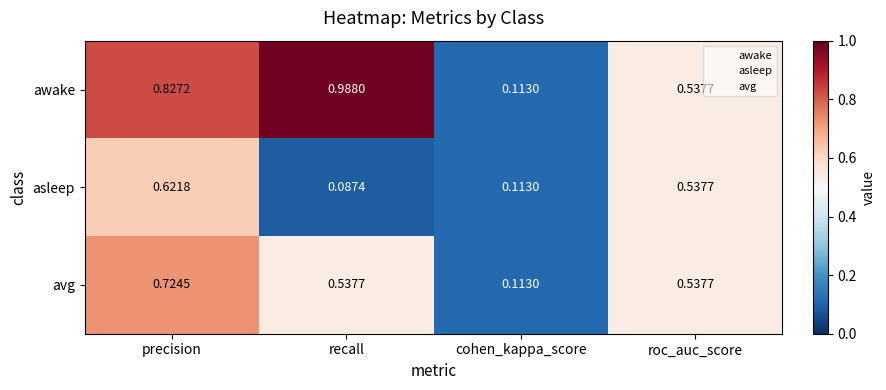

Which series has the largest total across all categories?

awake